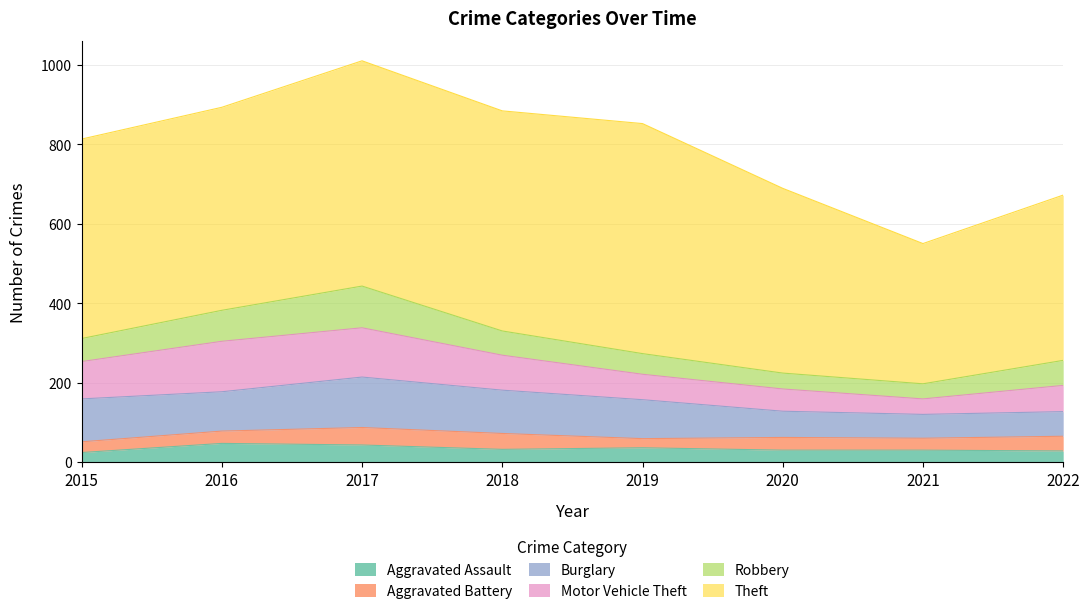

What is the approximate value of Burglary at 2016, to the nearest 10?

100